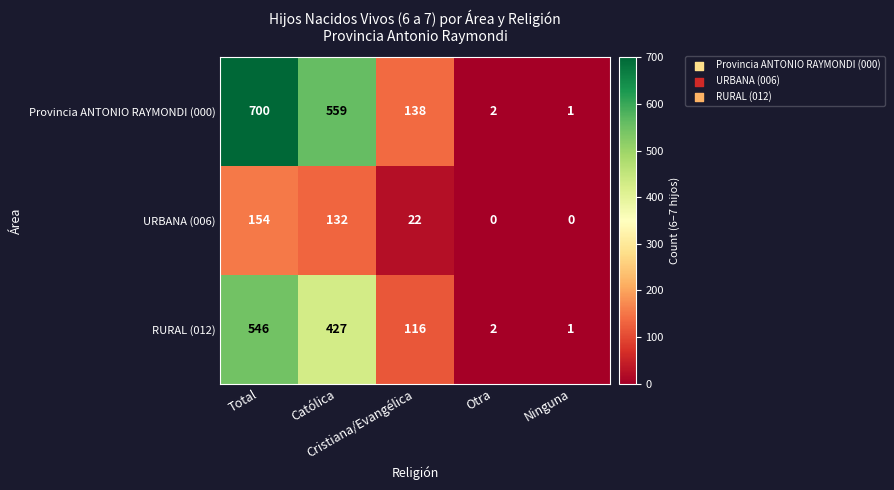

What is the difference between the maximum and minimum values in the URBANA (006) series?

154